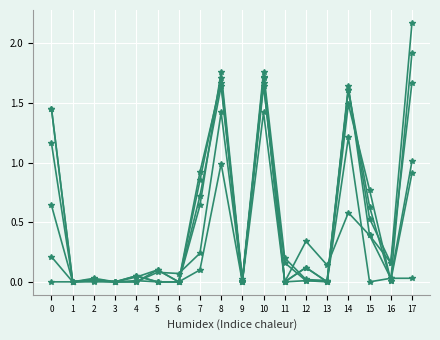

How many series are shown in this chart?

6